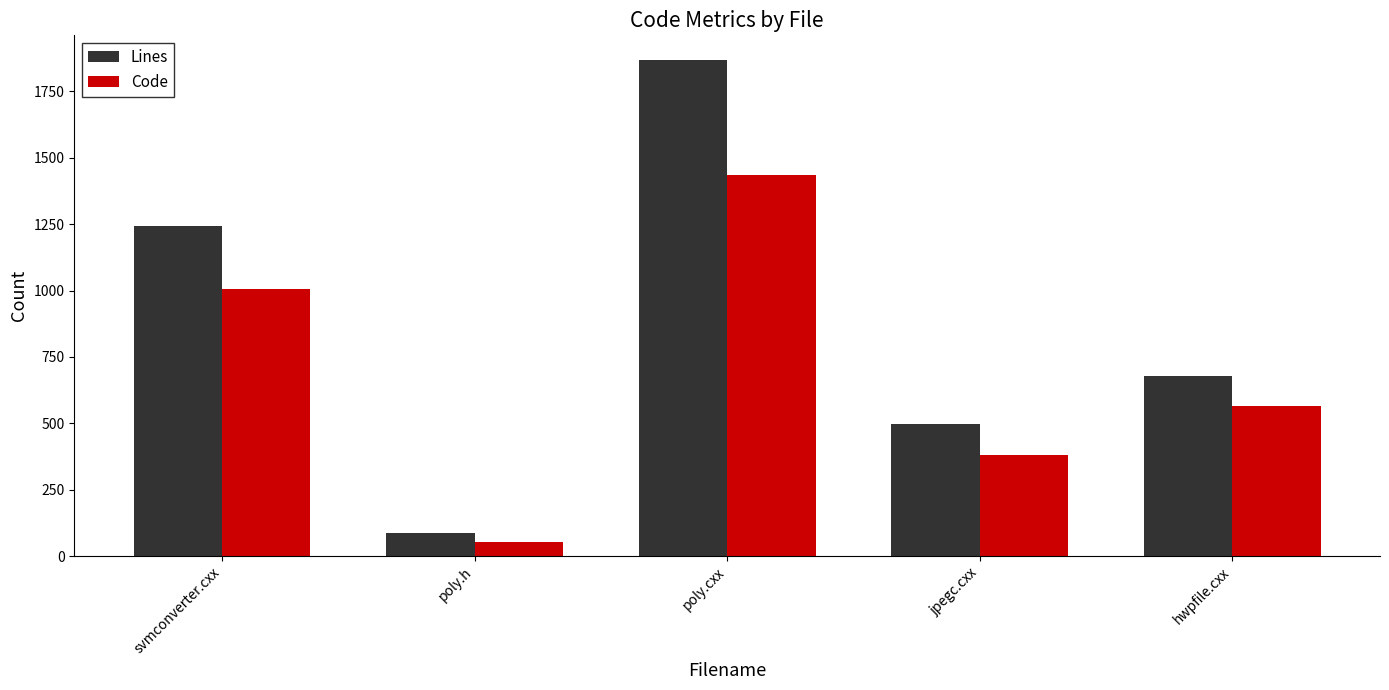

List the series in order of their peak value, lowest first.

Code, Lines